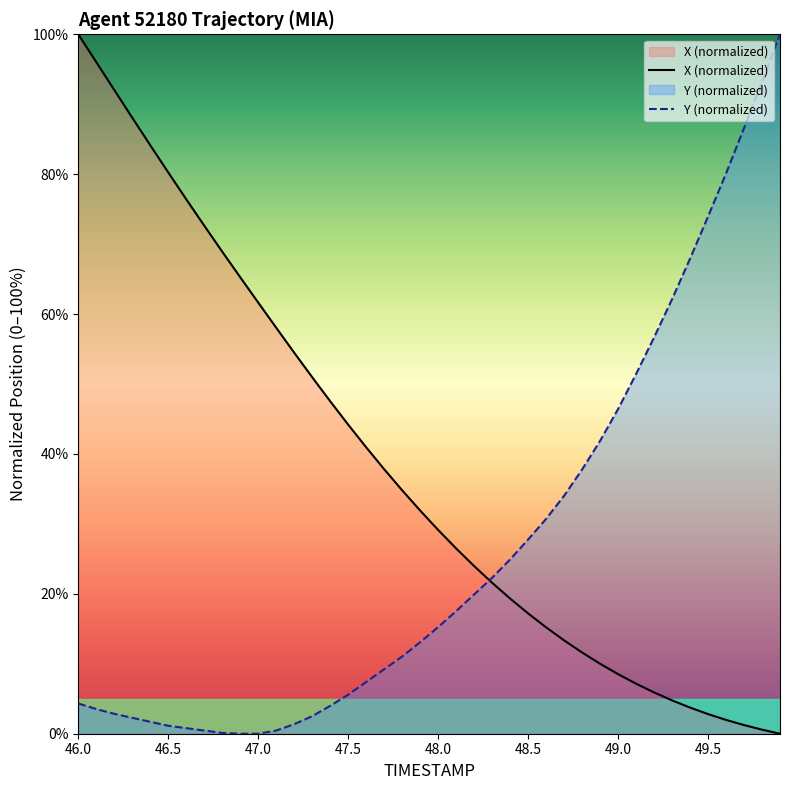

Which series has the largest range (max minus min)?

X (normalized)